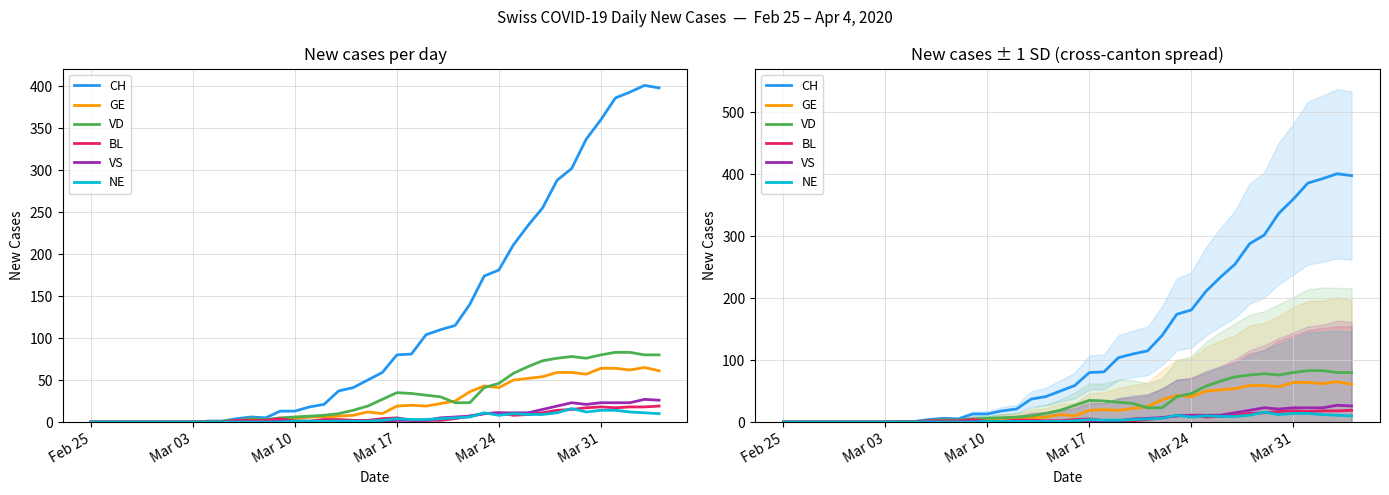

Which series has the widest spread of values?

CH